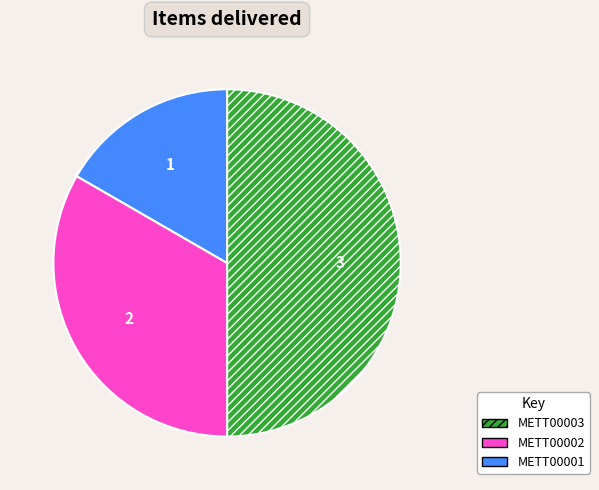

What is the ratio of the value at METT00002 to the value at METT00001?

2.0